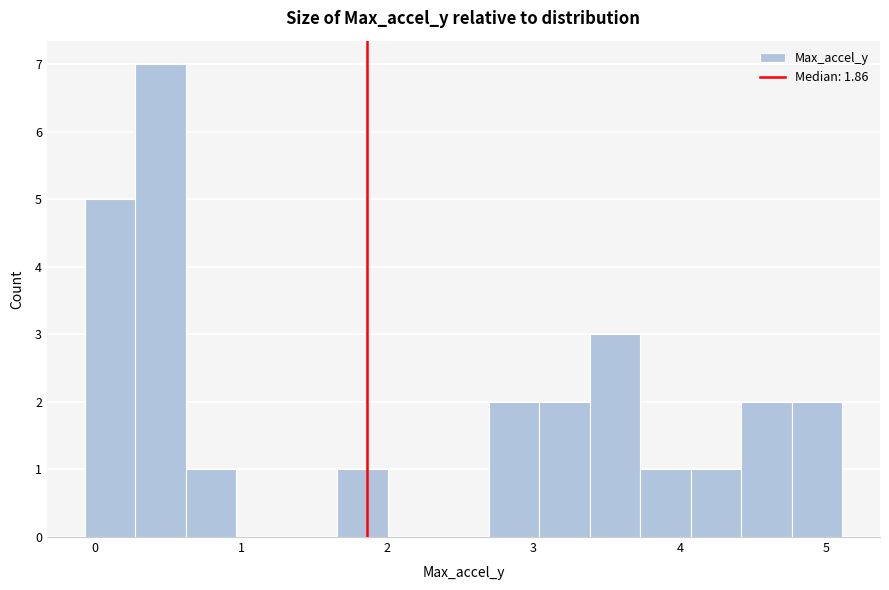

Around what value on the x-axis is the tallest bar? Give the approximate position of its centre, as read against the axis.

0.5